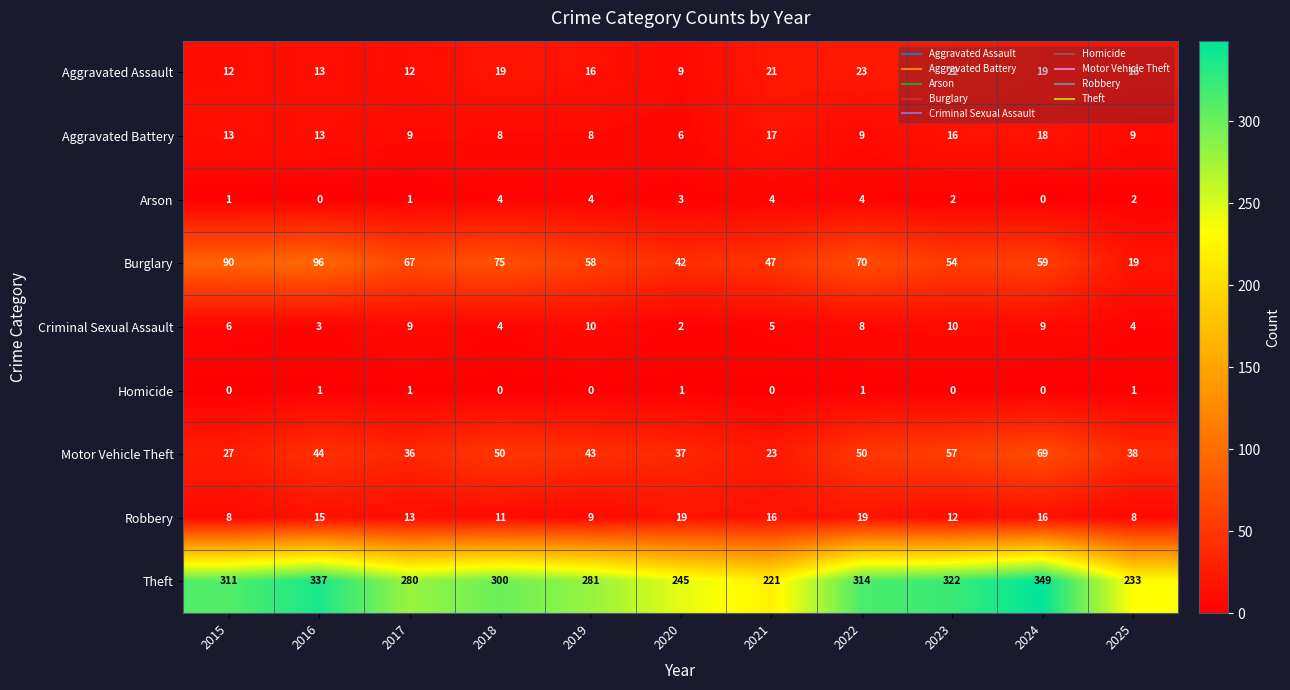

Read the Aggravated Assault value at 2023, to the nearest 10.

20